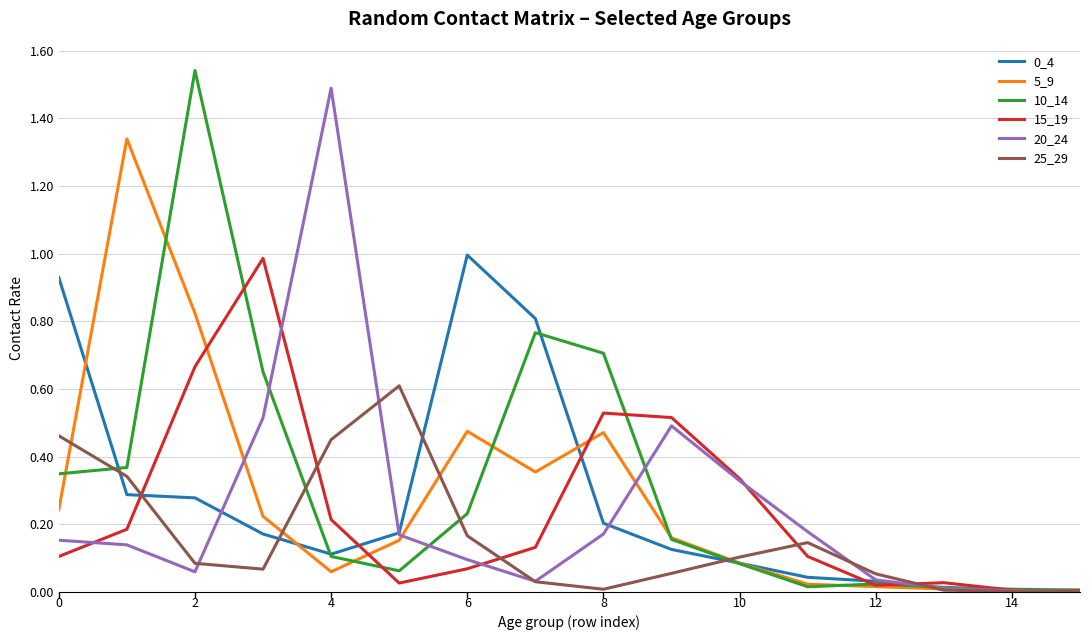

Does the chart display data point markers on the line(s)?

No